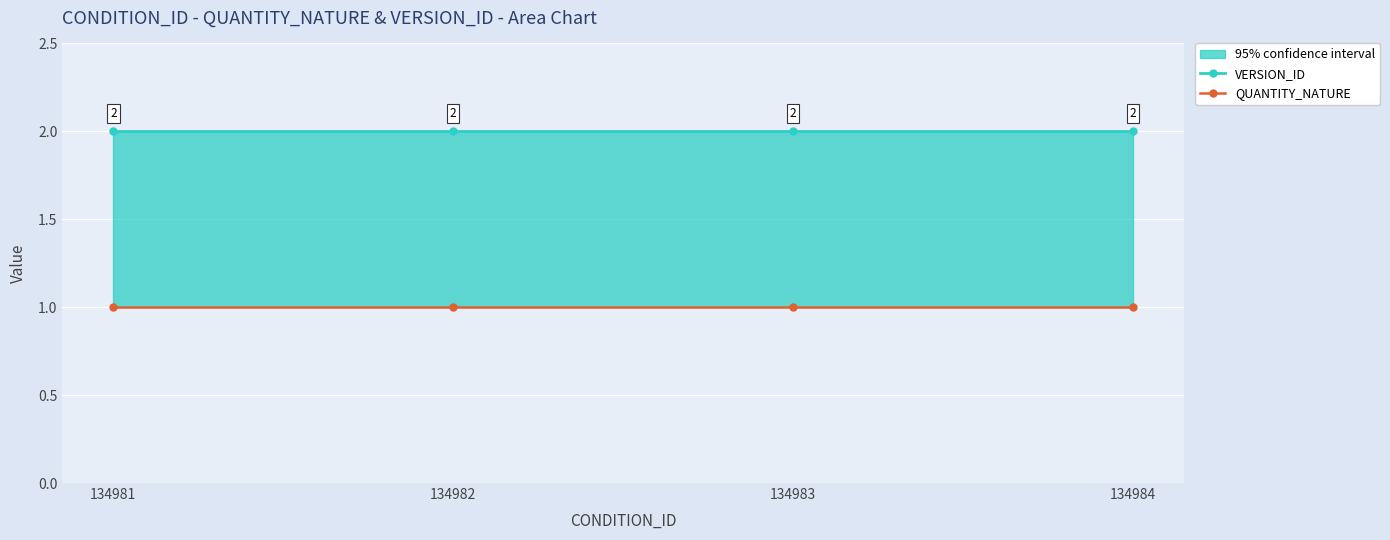

What is the total value across all series at 134981?

3